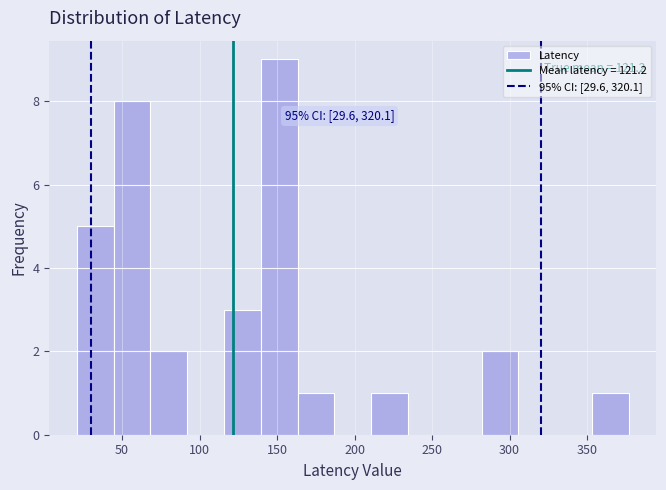

Over which range of the x-axis is the bar tallest?

140 to 165